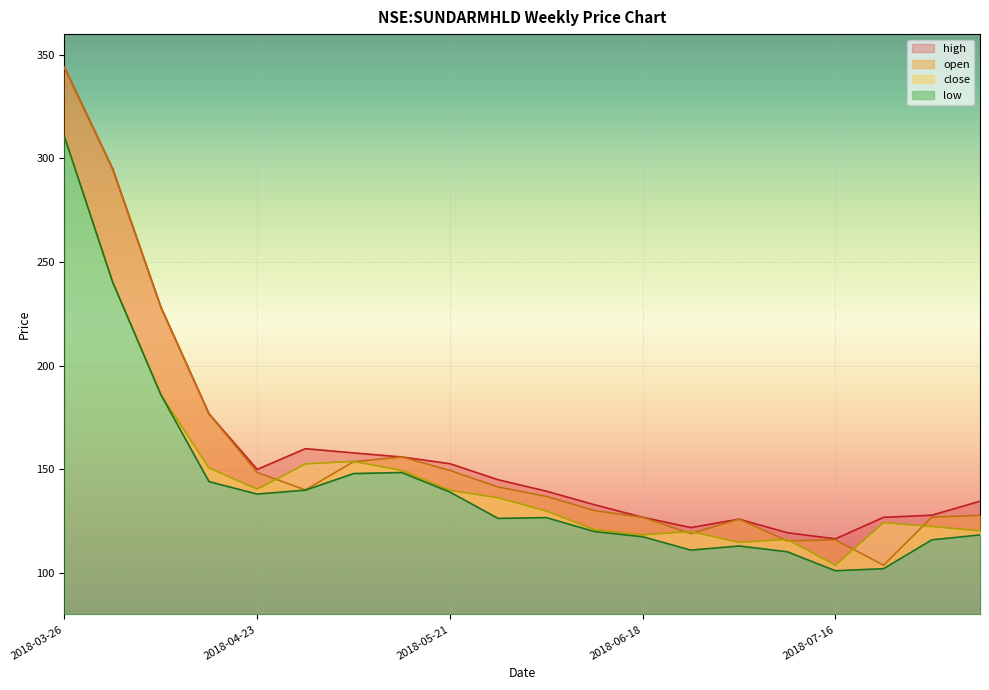

The open series shows 126.9 at 2018-06-18. True or false?

True